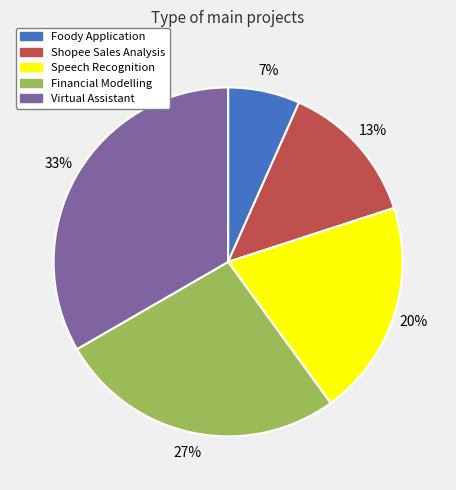

Which category has the smallest portion of the pie?

Foody Application